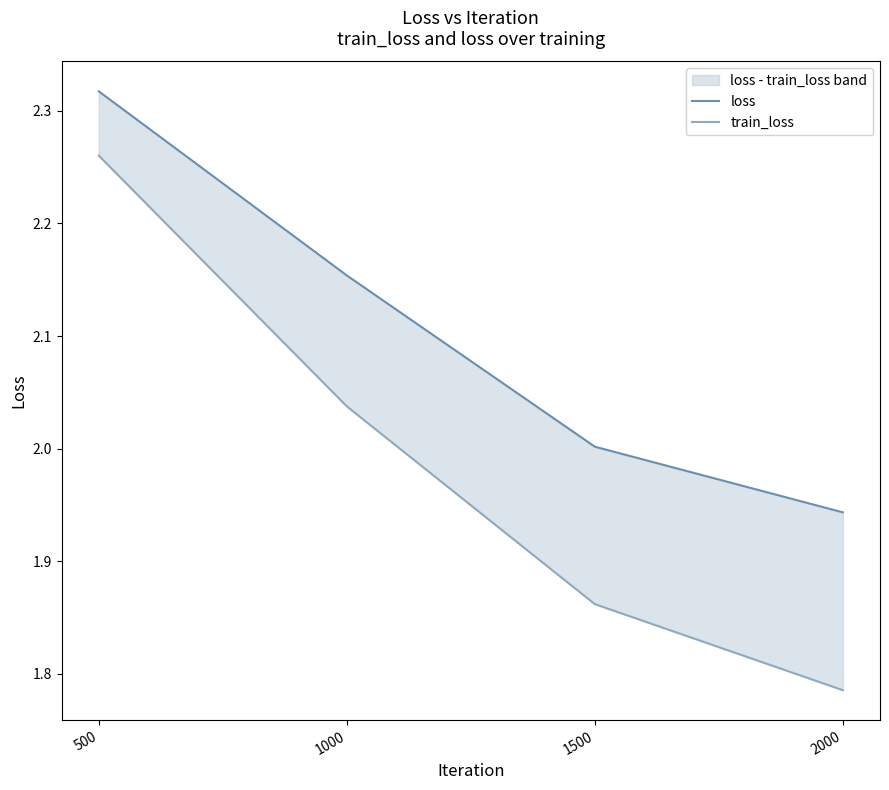

What is the difference between the maximum and minimum values in the loss series?

0.4